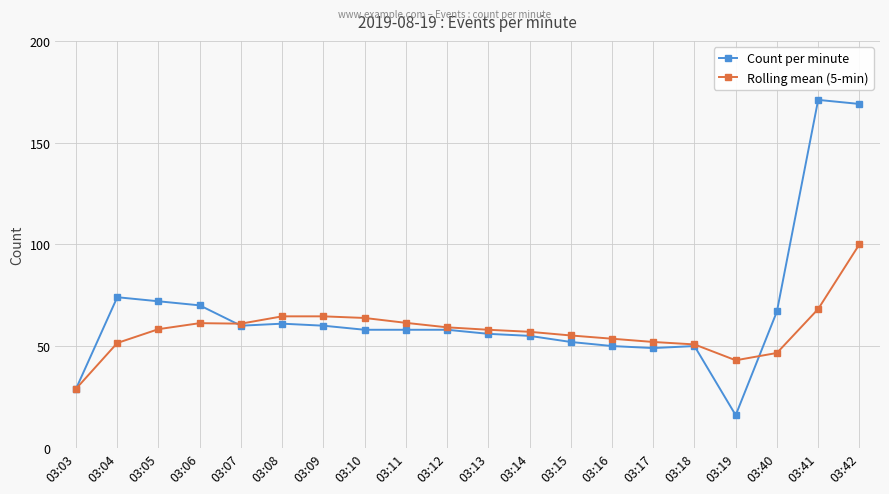

Is the value of Count per minute at 03:04 greater than the value of Rolling mean (5-min) at 03:13?

Yes